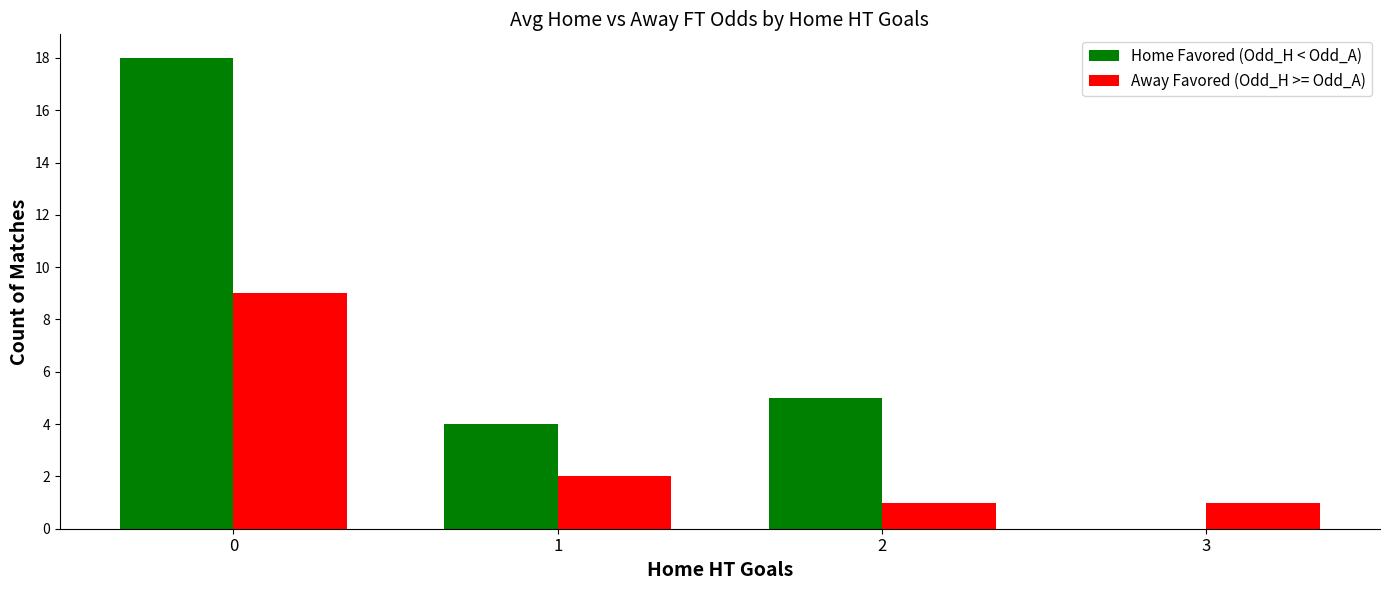

What is the average value of the Home Favored (Odd_H < Odd_A) series?

7